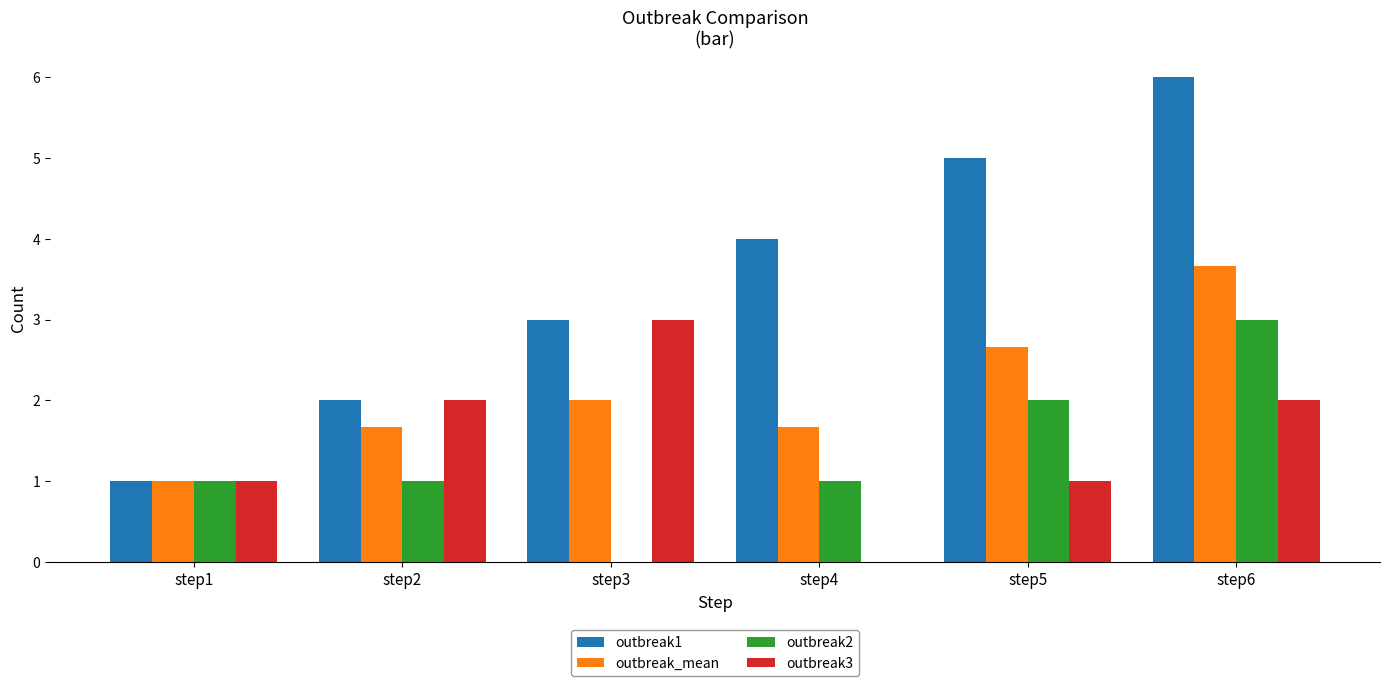

At which category is the sum across all series the highest?

step6